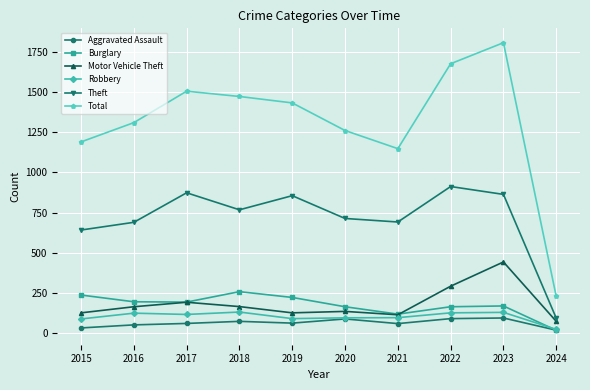

What is the sum of all Motor Vehicle Theft values?

1820